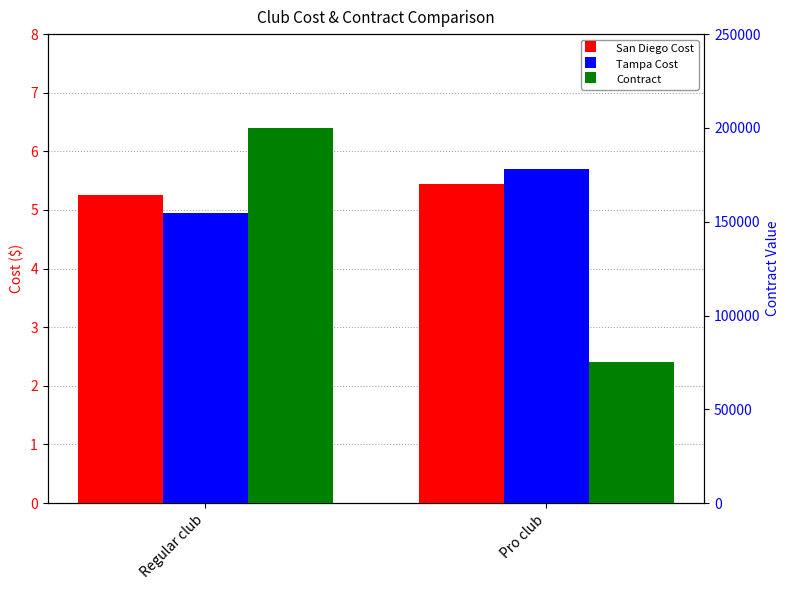

At which label is Contract closest to 137500?

Regular club